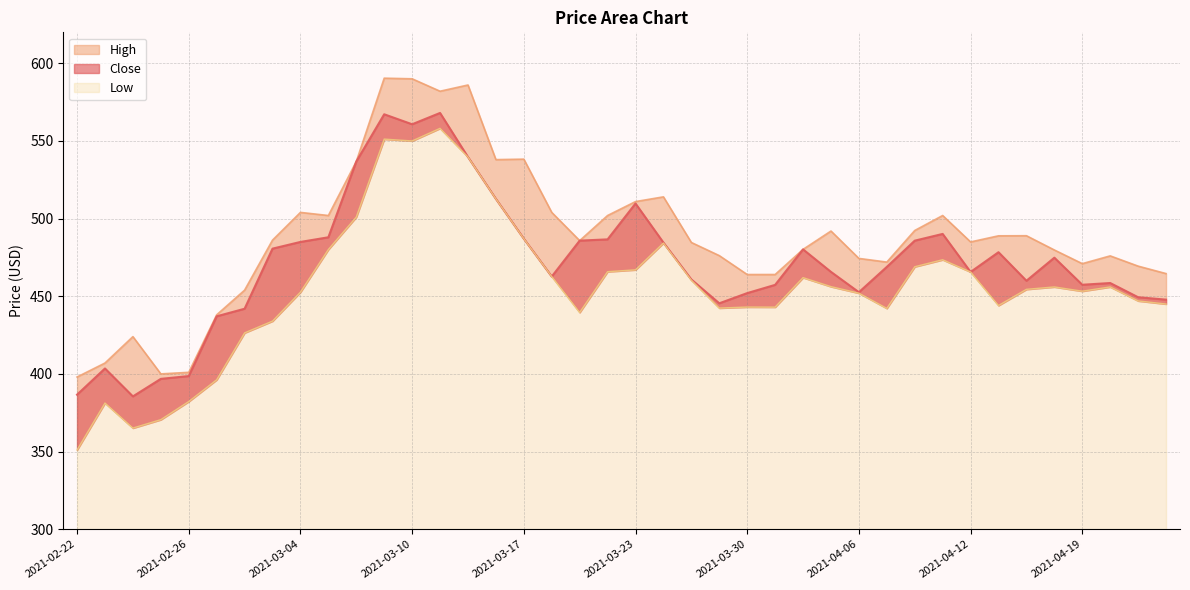

What position from the left is 2021-03-25?

23